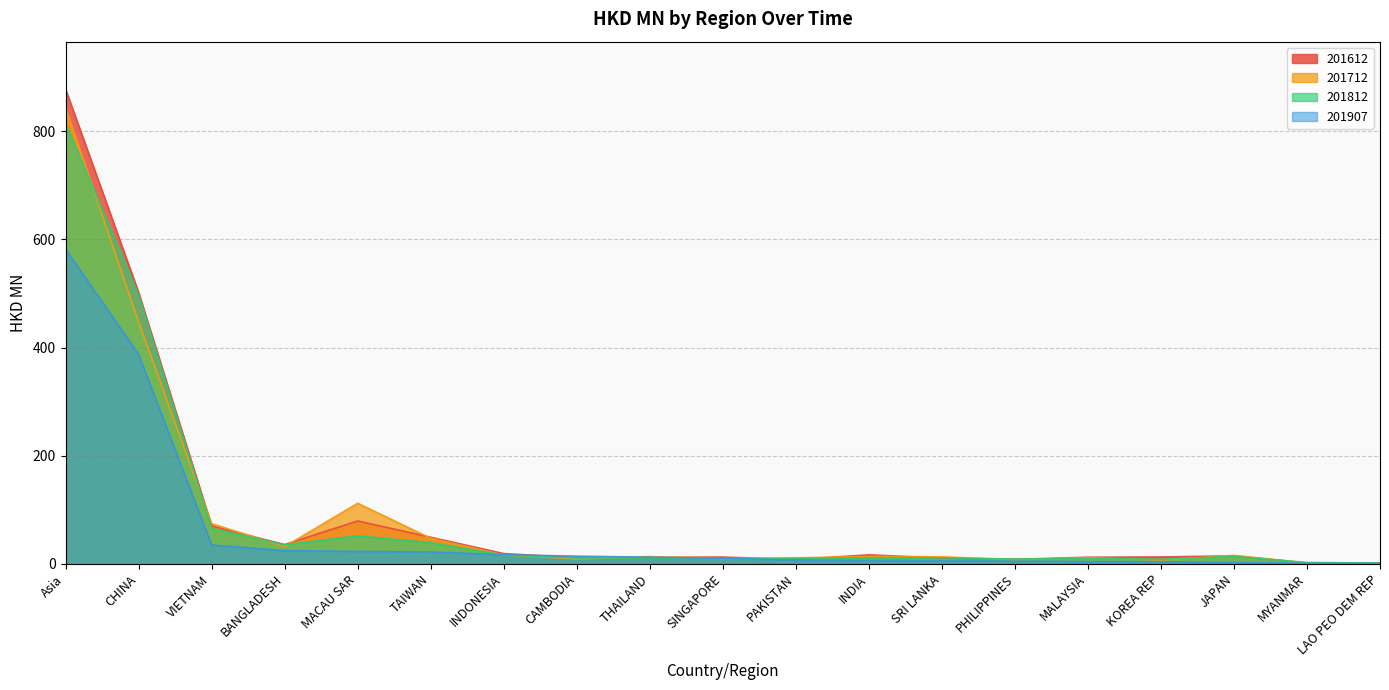

What is the highest value of the 201612 series?

877.8